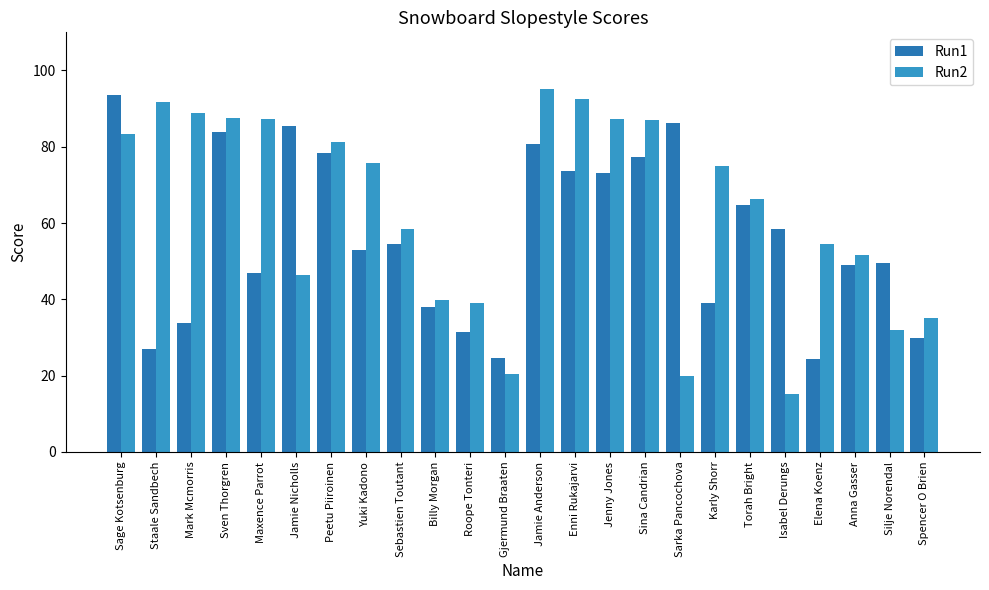

How many bars are there in each group?

2